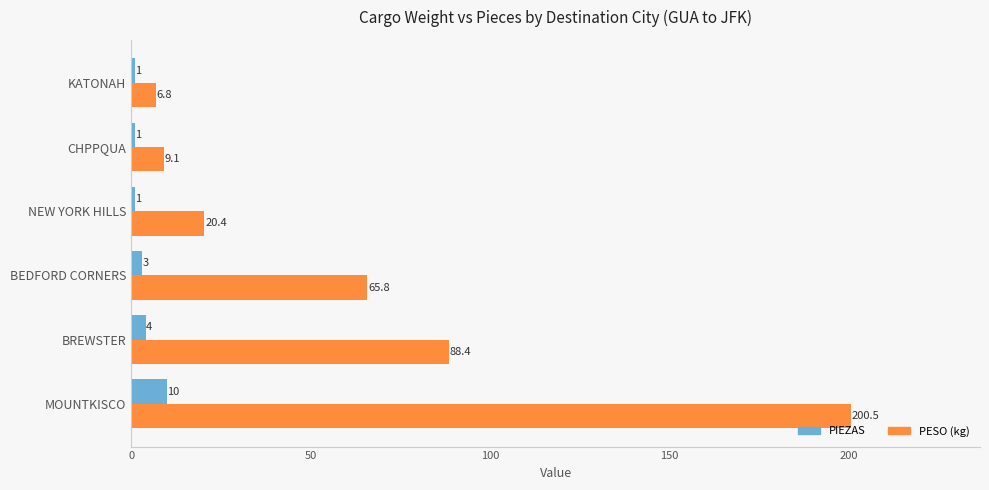

What is the sum of all PIEZAS values?

20.0